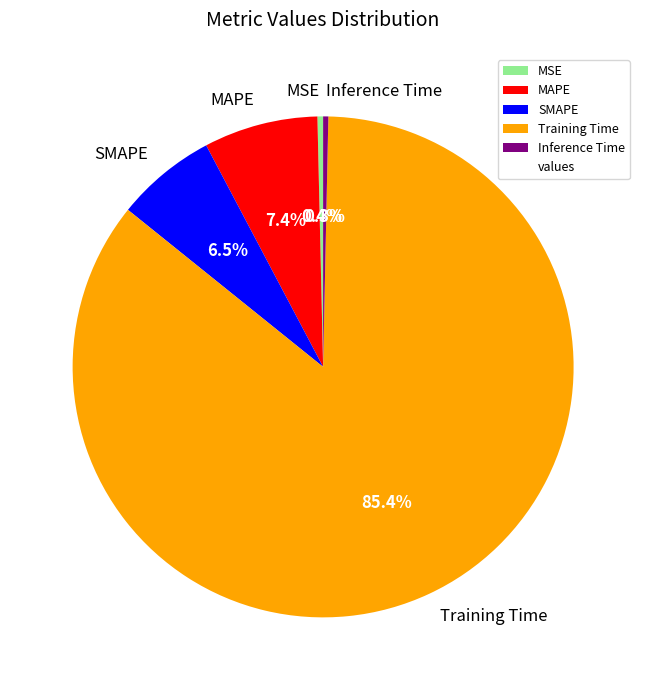

Combined, do Inference Time and SMAPE account for over 50%?

No